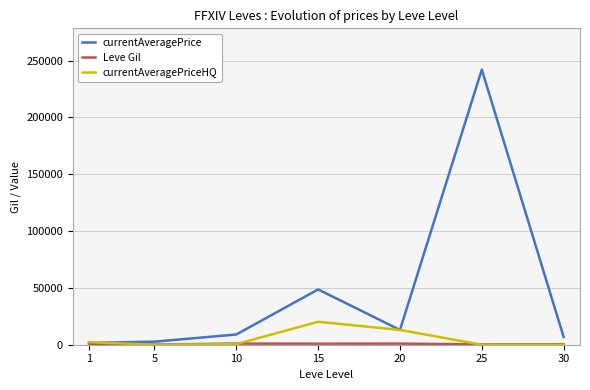

How many lines are shown in the chart?

3